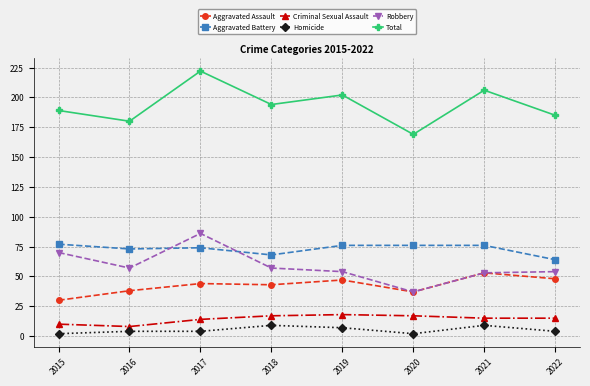

Is this an area chart (filled region under the line)?

No